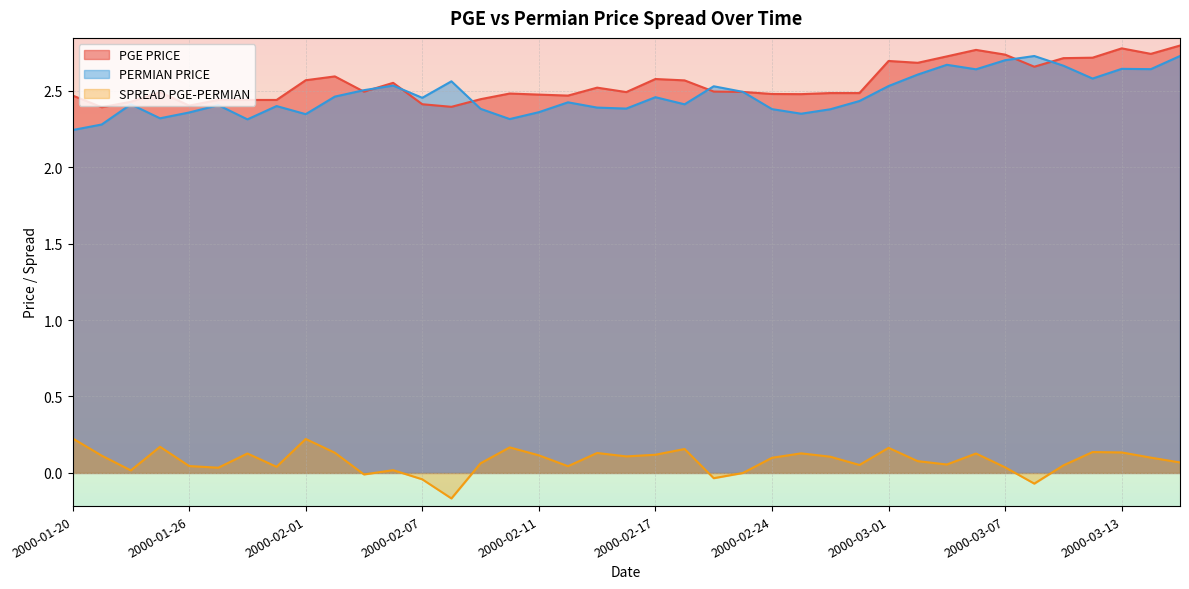

At which category does SPREAD PGE-PERMIAN reach its first local peak?

2000-01-25